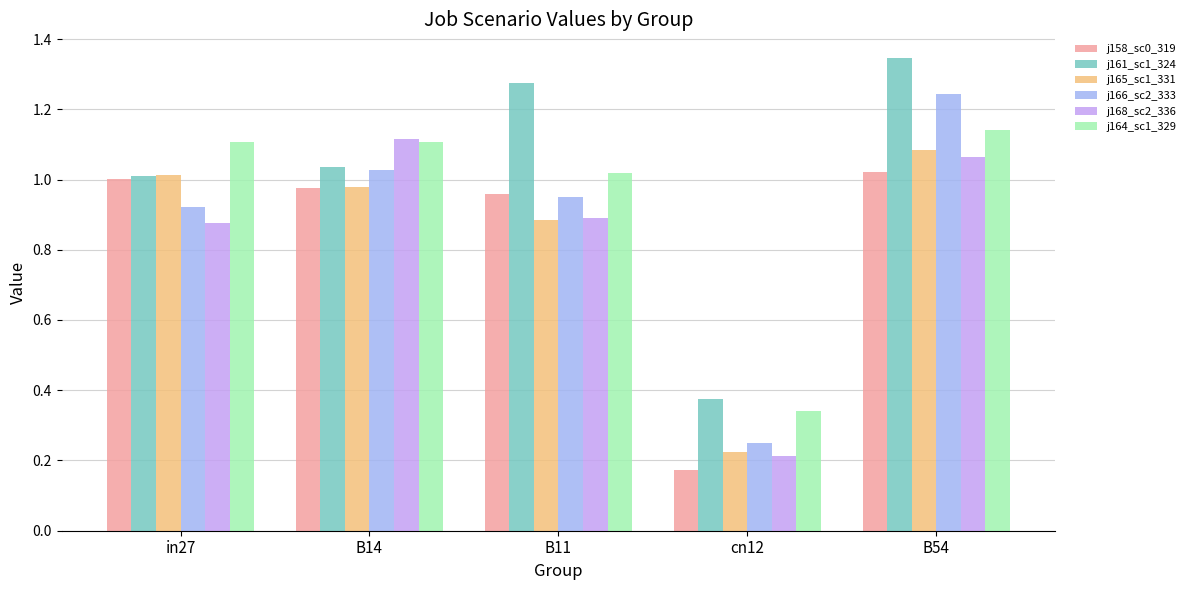

At which category is the sum across all series the highest?

B54